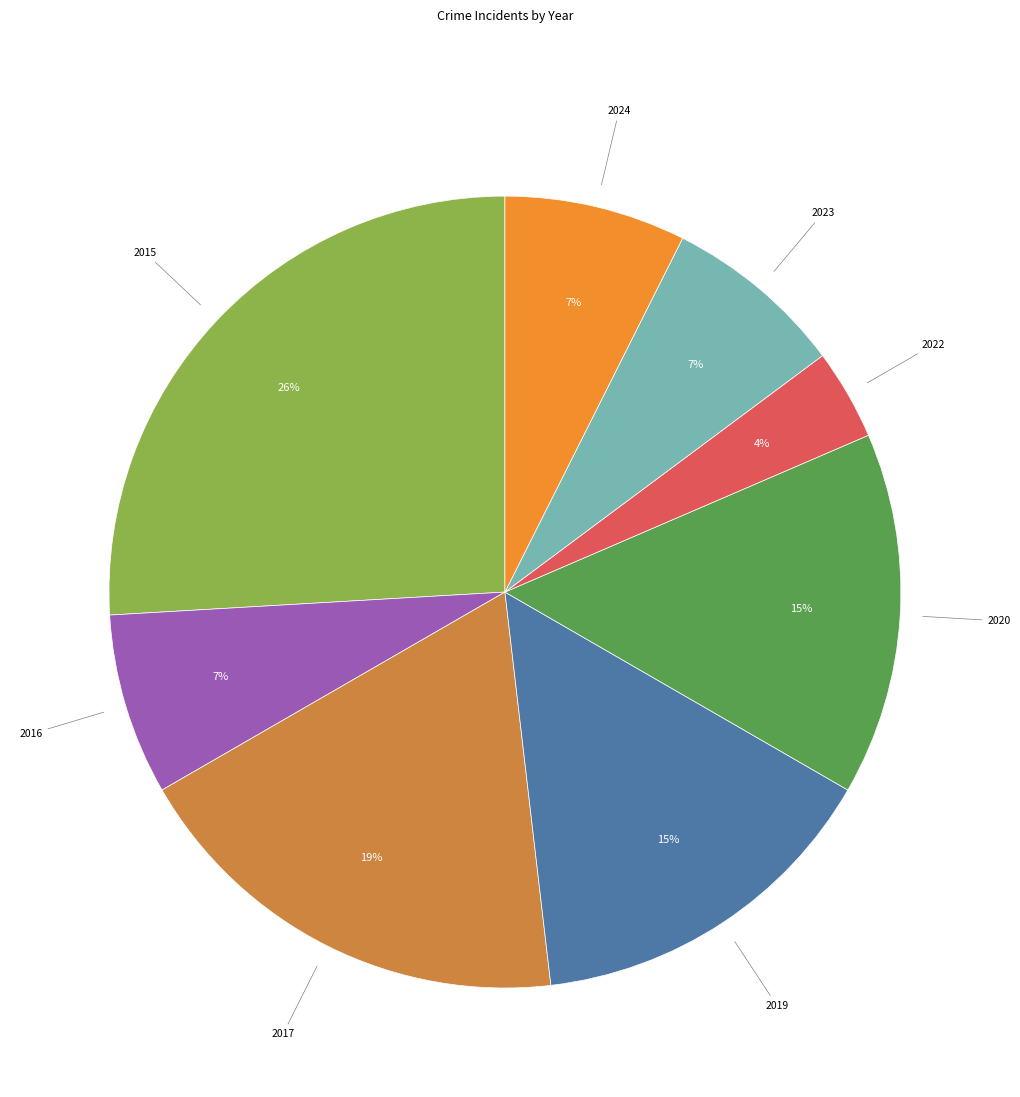

To the nearest percent, what is the difference between the largest and smallest slice percentages?

22%